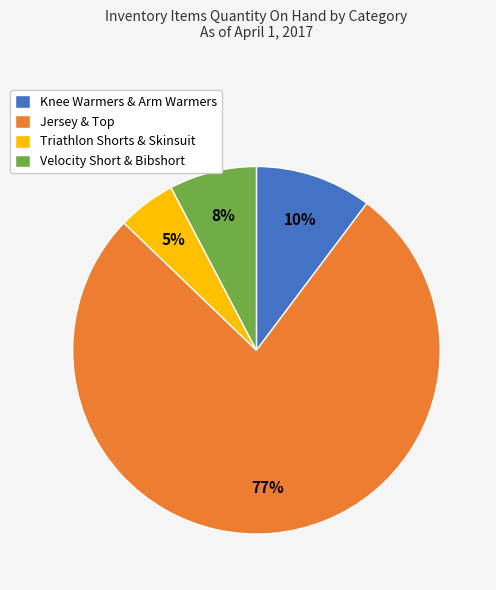

How many segments does this pie chart have?

4